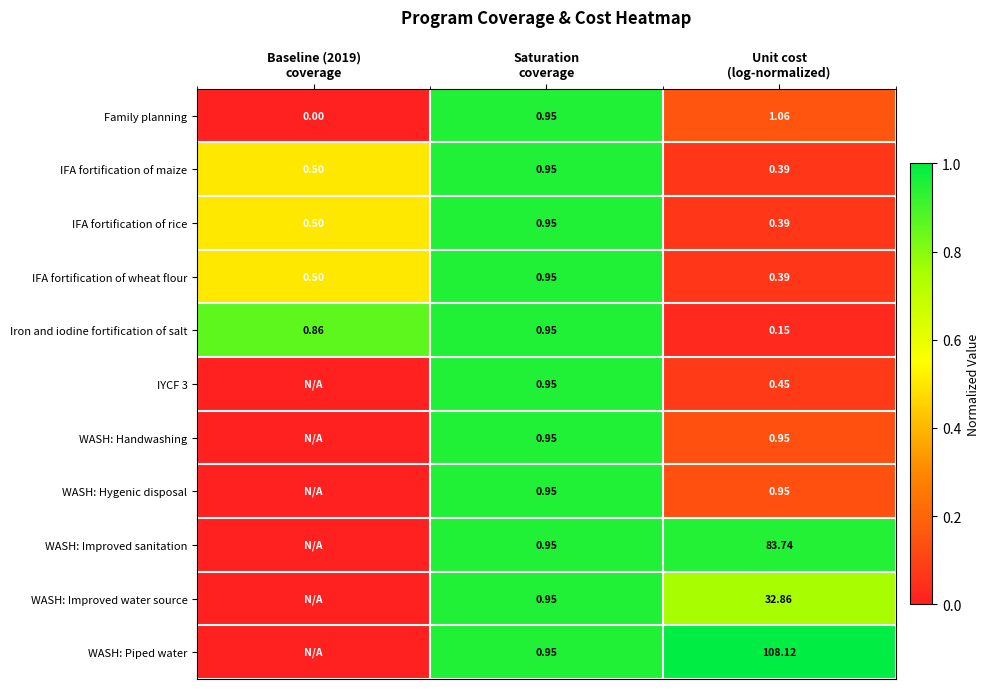

Between Baseline (2019) coverage and Unit cost (log-normalized), which series saw the biggest shift?

WASH: Piped water